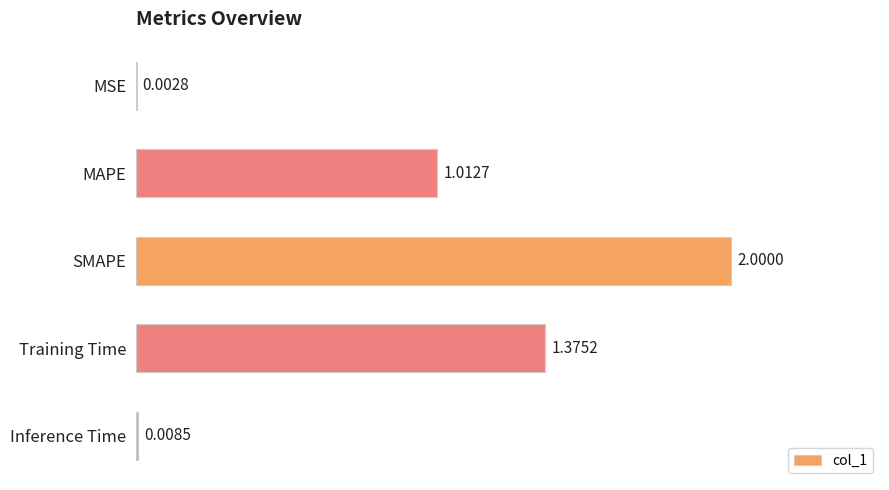

What is the sum of all values?

4.4